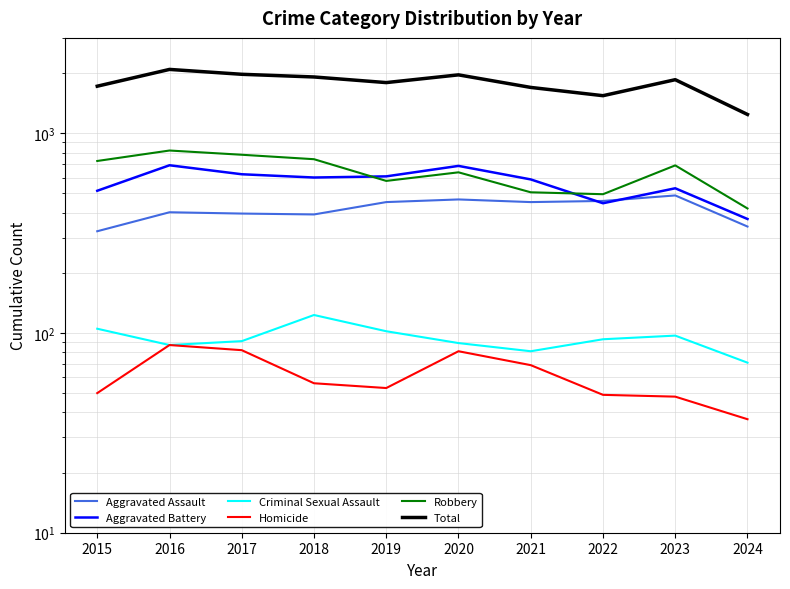

Which category has the lowest value across all series?

2024